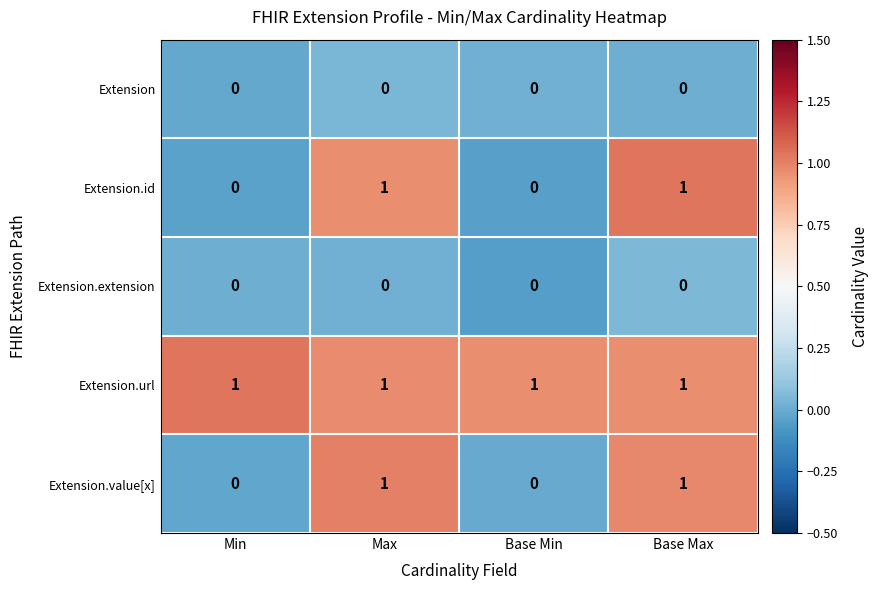

Reading left to right, what are all the values shown in this chart?

Extension: Min=0	Max=0	Base Min=0	Base Max=0
Extension.id: Min=0	Max=1	Base Min=0	Base Max=1
Extension.extension: Min=0	Max=0	Base Min=0	Base Max=0
Extension.url: Min=1	Max=1	Base Min=1	Base Max=1
Extension.value[x]: Min=0	Max=1	Base Min=0	Base Max=1